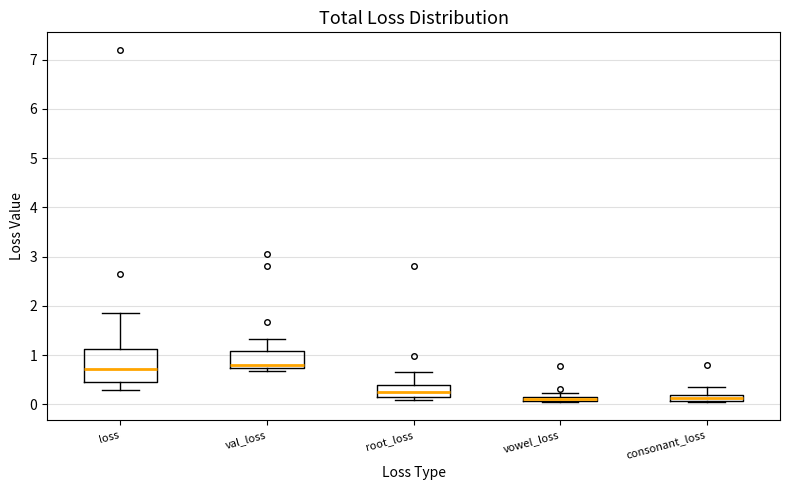

Comparing the boxes themselves (not the whiskers), which one is the tallest?

loss